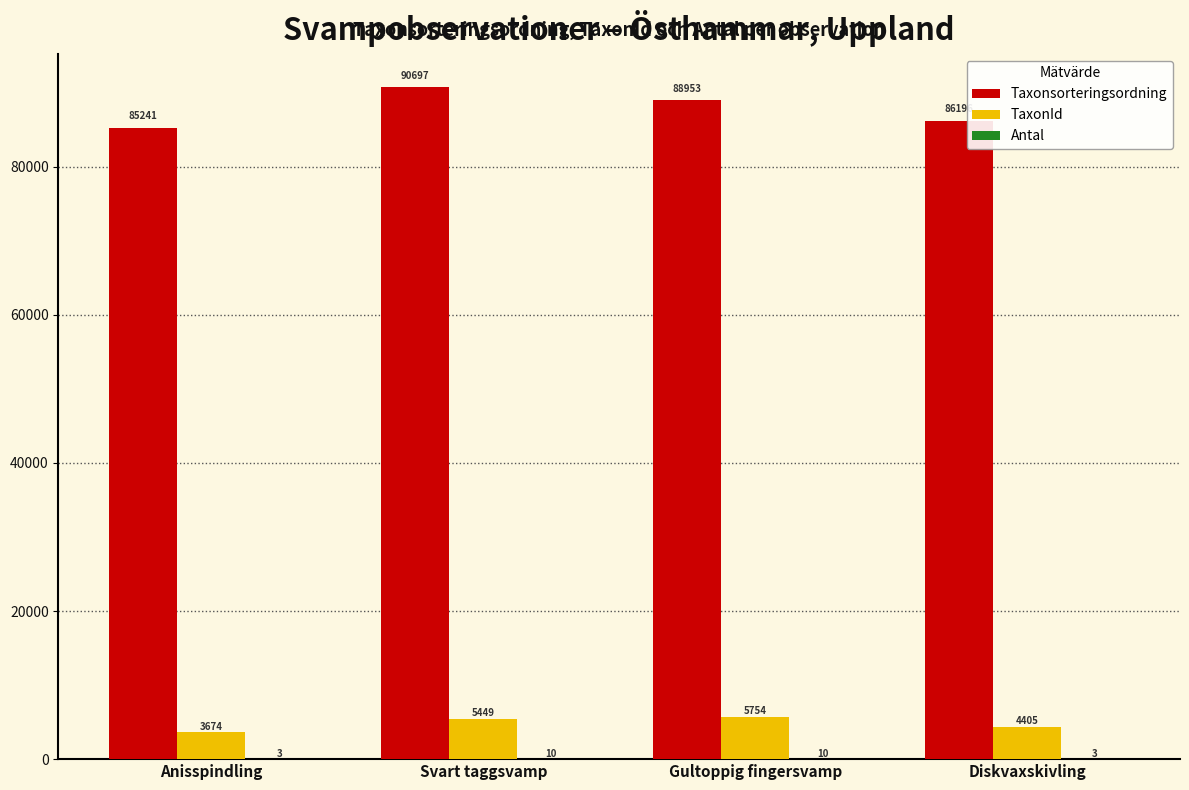

What is the greatest value displayed?

90697